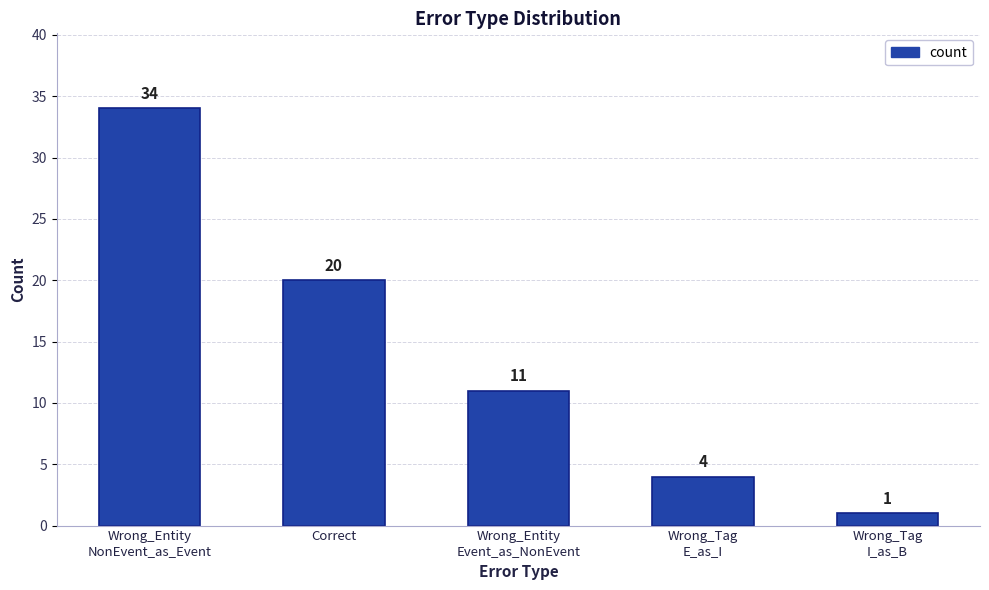

Which has a higher value, Wrong_Entity
Event_as_NonEvent or Correct?

Correct